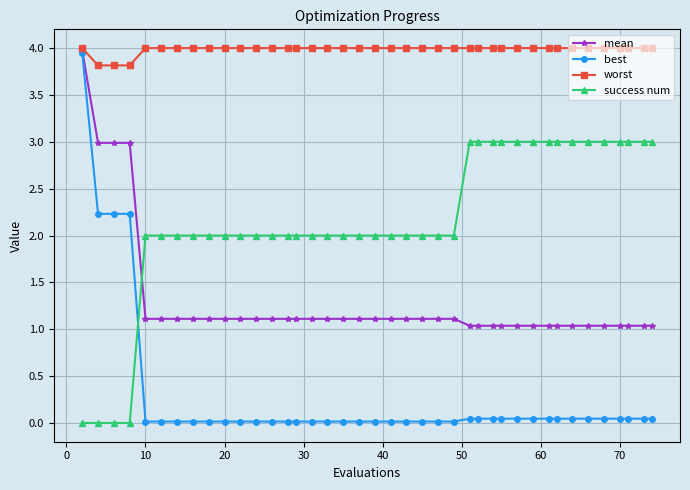

Which series has the largest total across all categories?

worst